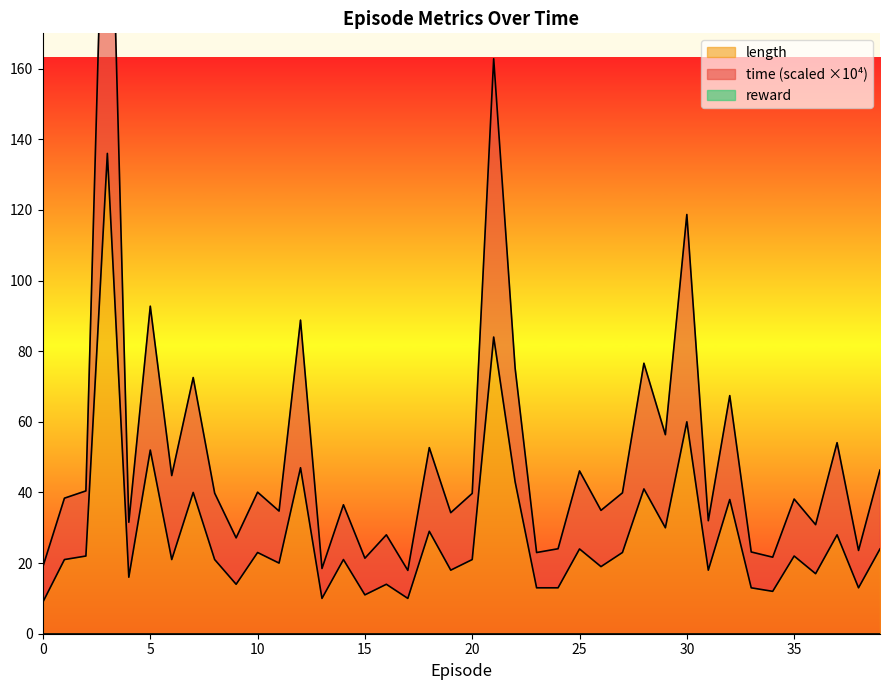

The length series shows 21 at 20. True or false?

True